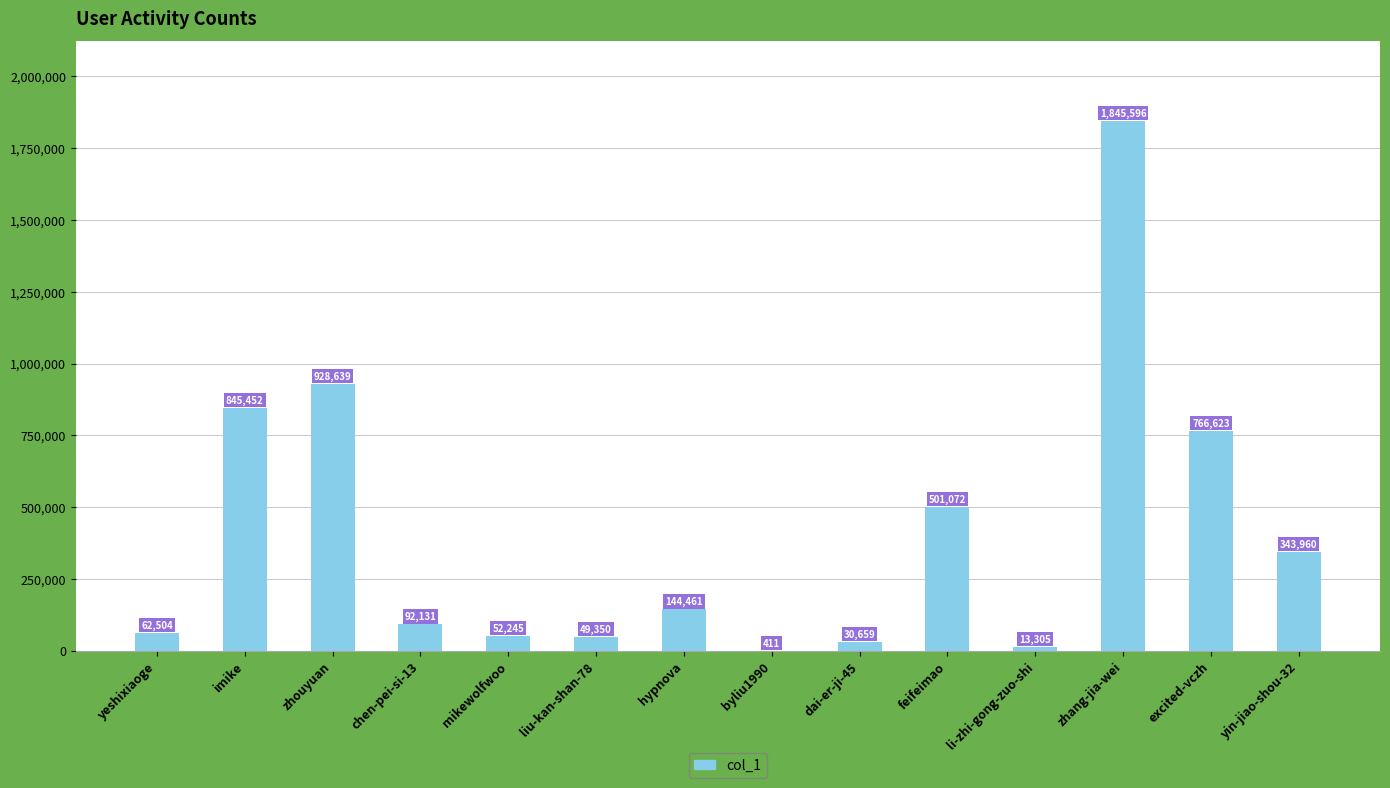

At which category does the chart reach its peak across all series?

zhang-jia-wei